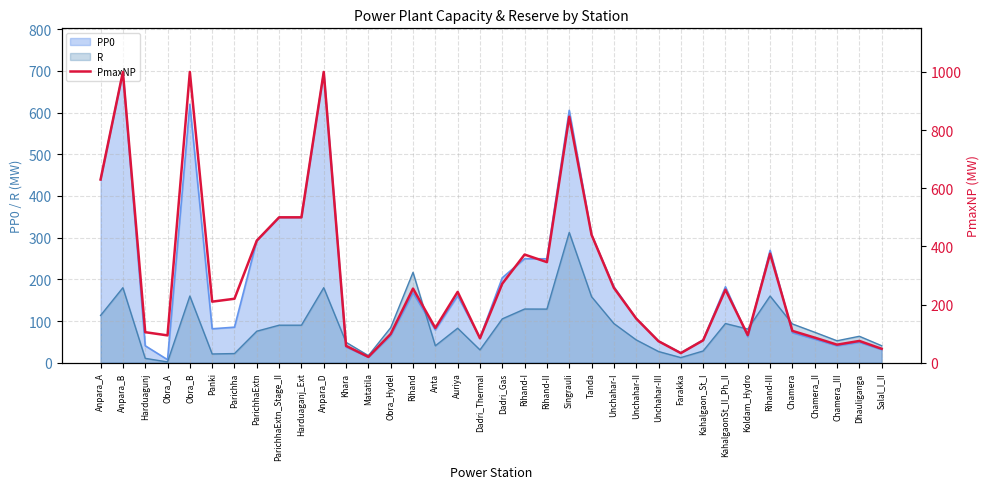

True or false: there are more than 1 points higher than both neighbors.

True